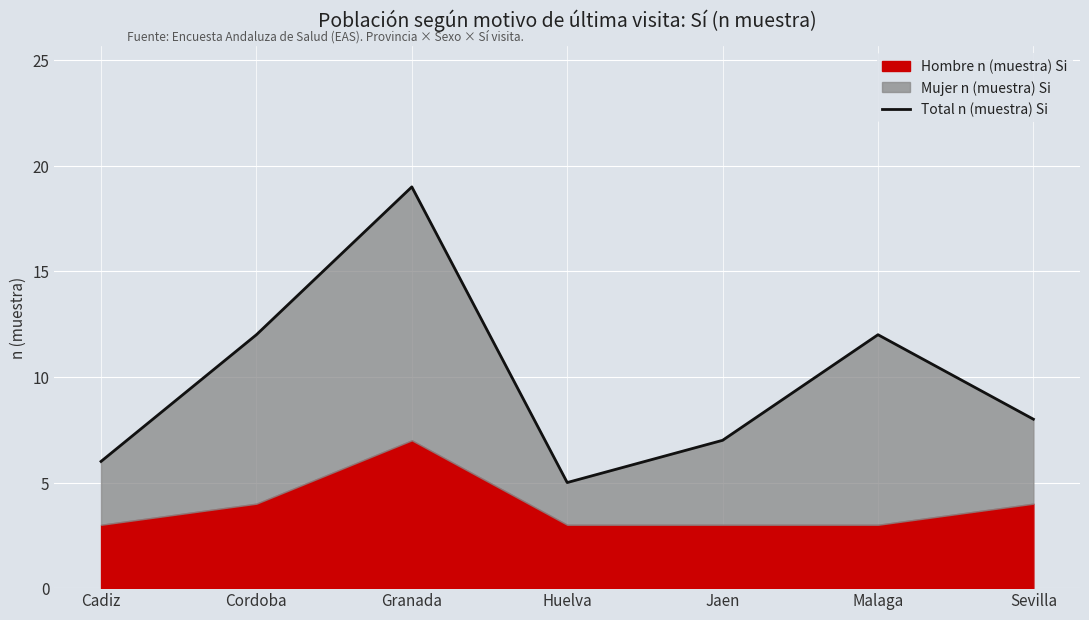

Rank the categories by value from lowest to highest.

Huelva, Cadiz, Jaen, Sevilla, Cordoba, Malaga, Granada